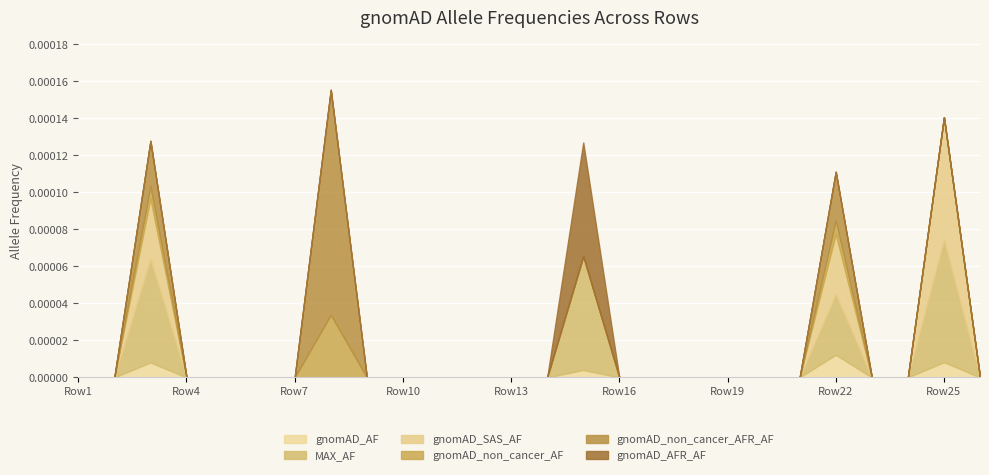

How many values in the gnomAD_AFR_AF series exceed 0?

1